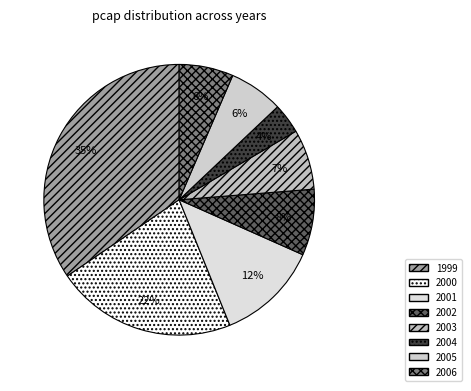

Is there any slice that represents more than half of the pie?

No